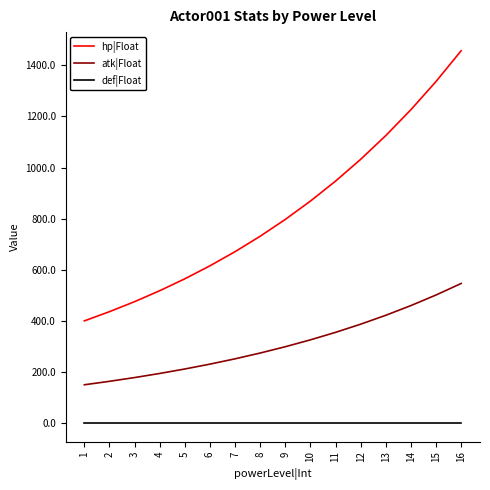

How many distinct data groups are displayed?

3